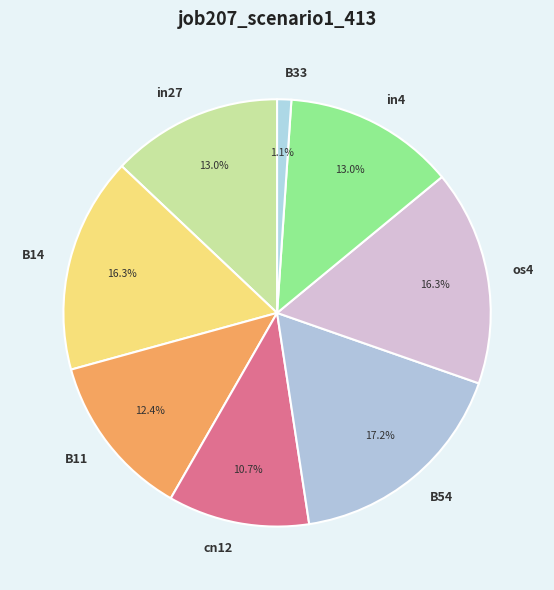

Which slice is the smallest?

B33